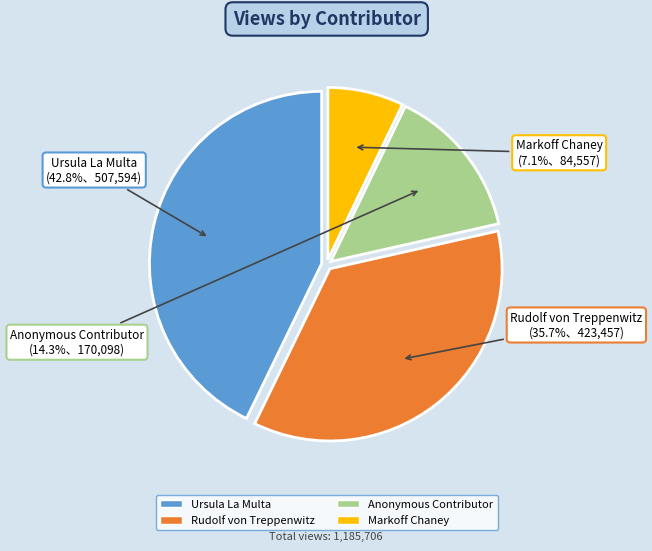

Does Ursula La Multa represent more than half of the total?

No